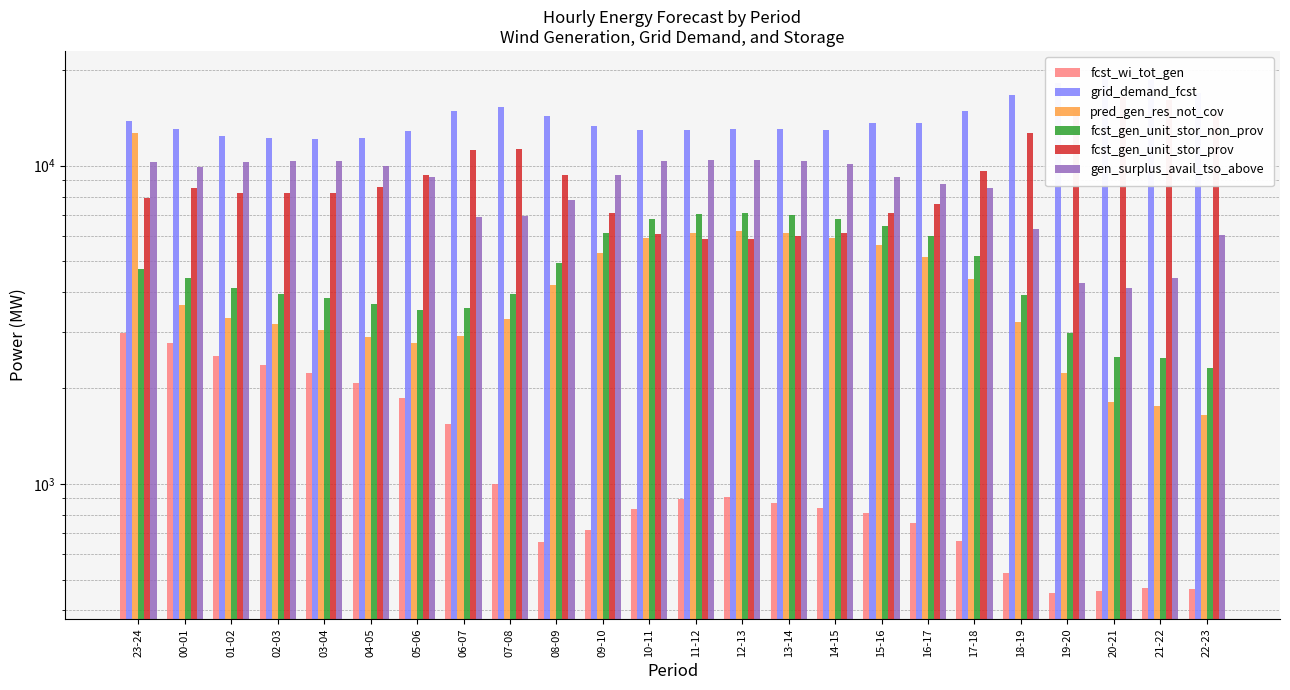

What is the difference between the gen_surplus_avail_tso_above values at 14-15 and 12-13?

265